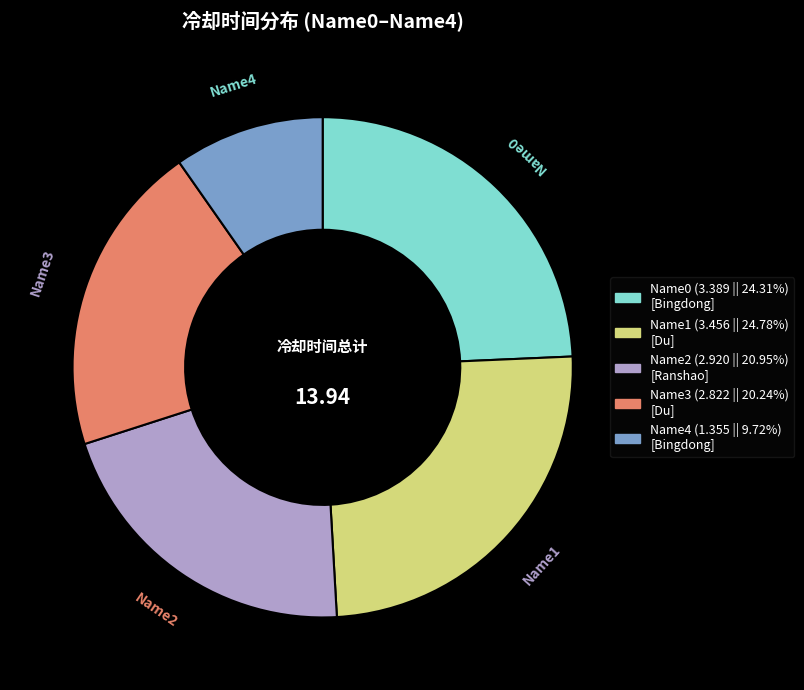

Is Name2 the majority of the pie?

No